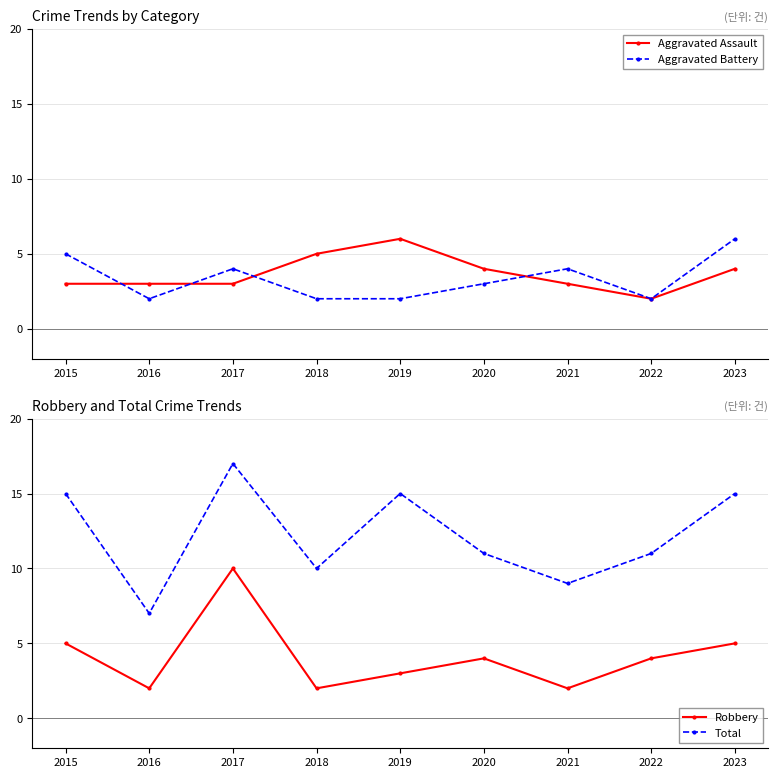

How many interior local valleys does the Aggravated Battery series have?

2